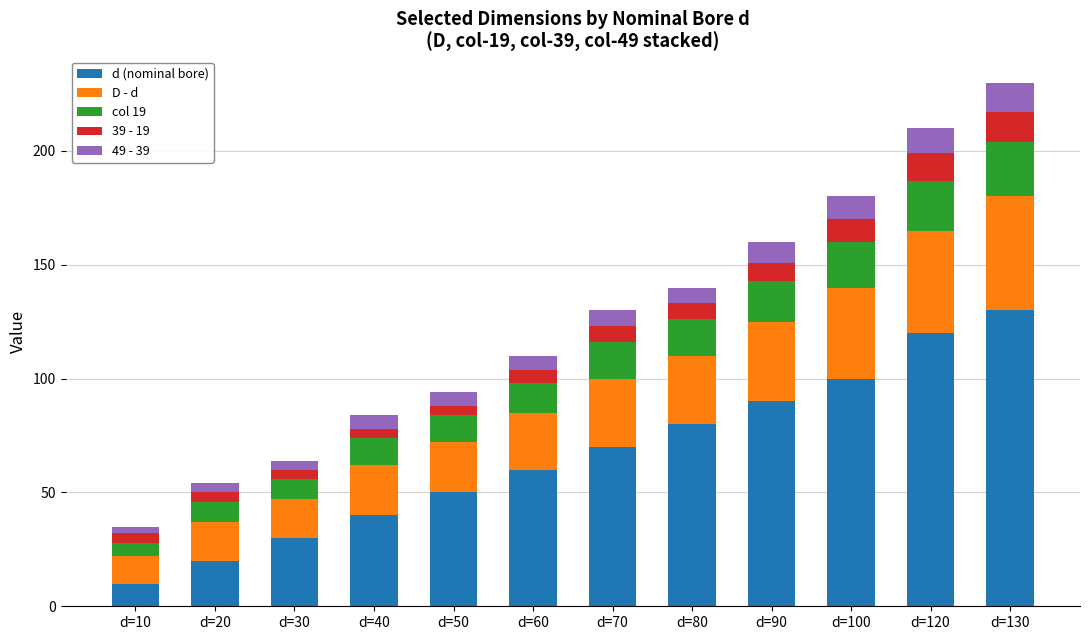

Which category has the lowest value in the d (nominal bore) series?

d=10